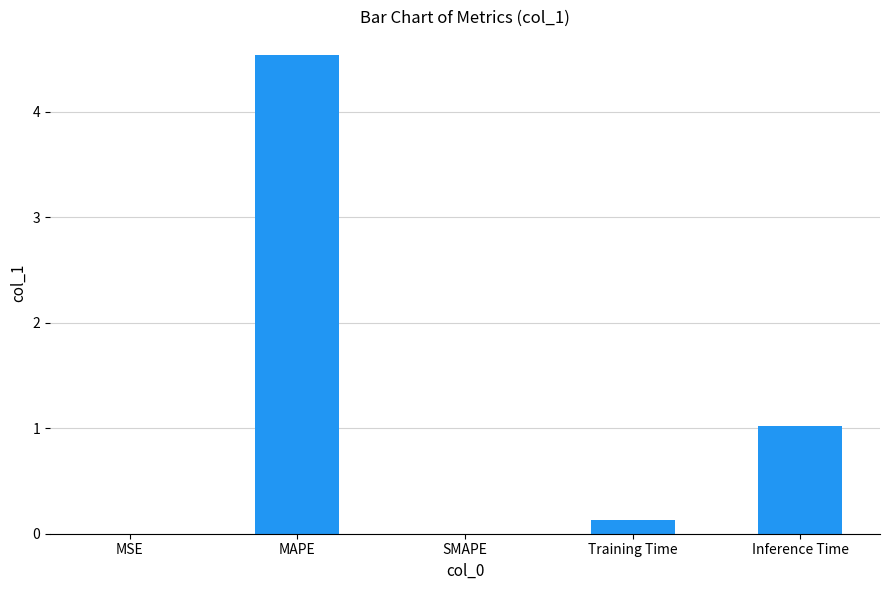

What is the sum of all values?

5.7